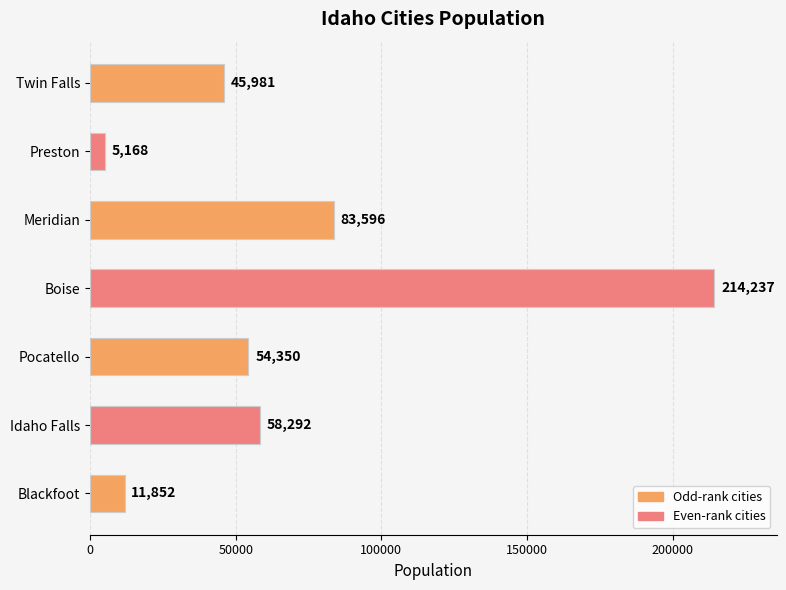

Is it true that the value at Preston is 5168?

True